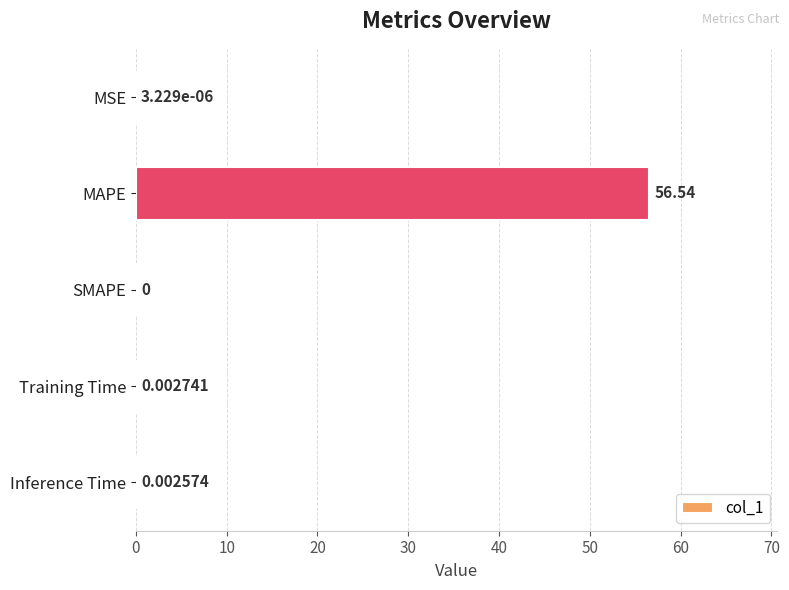

What is the sum of all values?

56.5